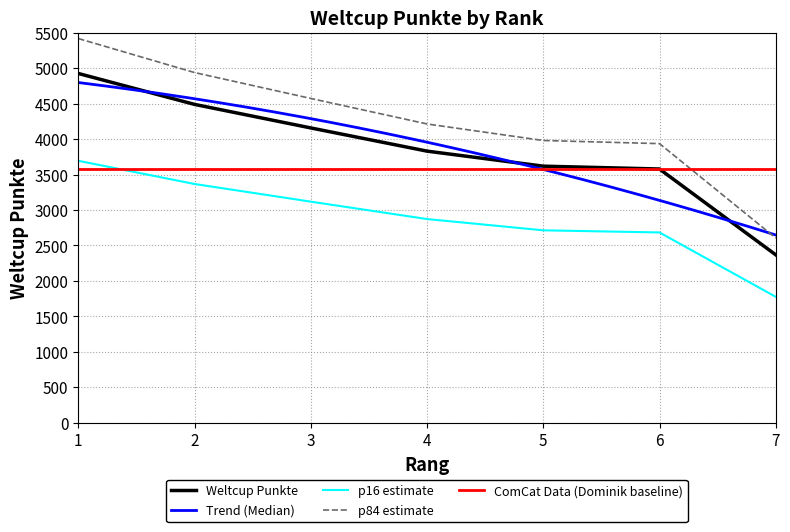

How many values are below 3830?

3